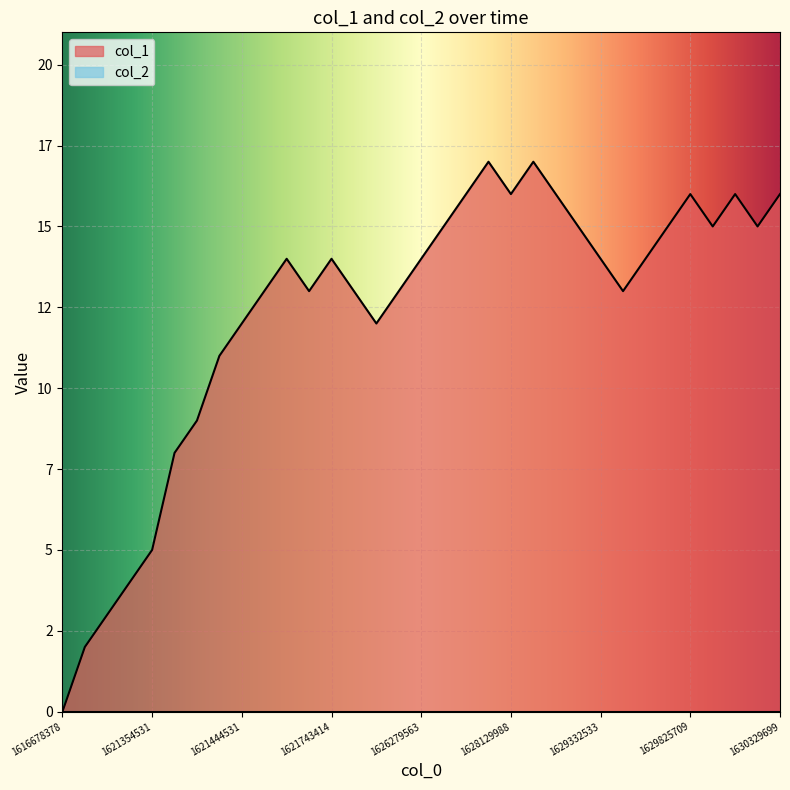

True or false: the data shows 29 at 1627575599.

False